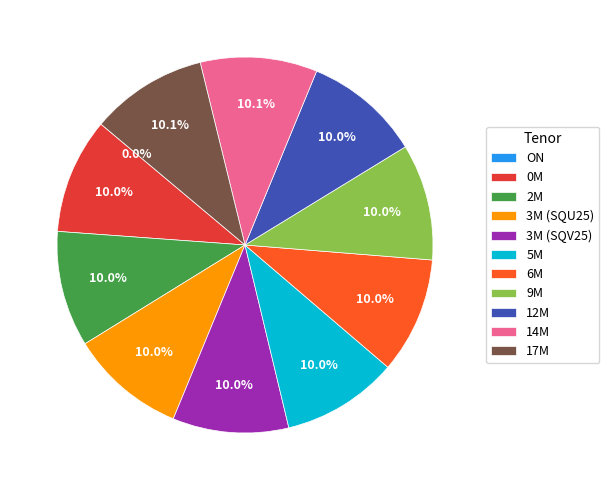

What is the ratio of the value at 12M to the value at 3M (SQV25)?

1.0